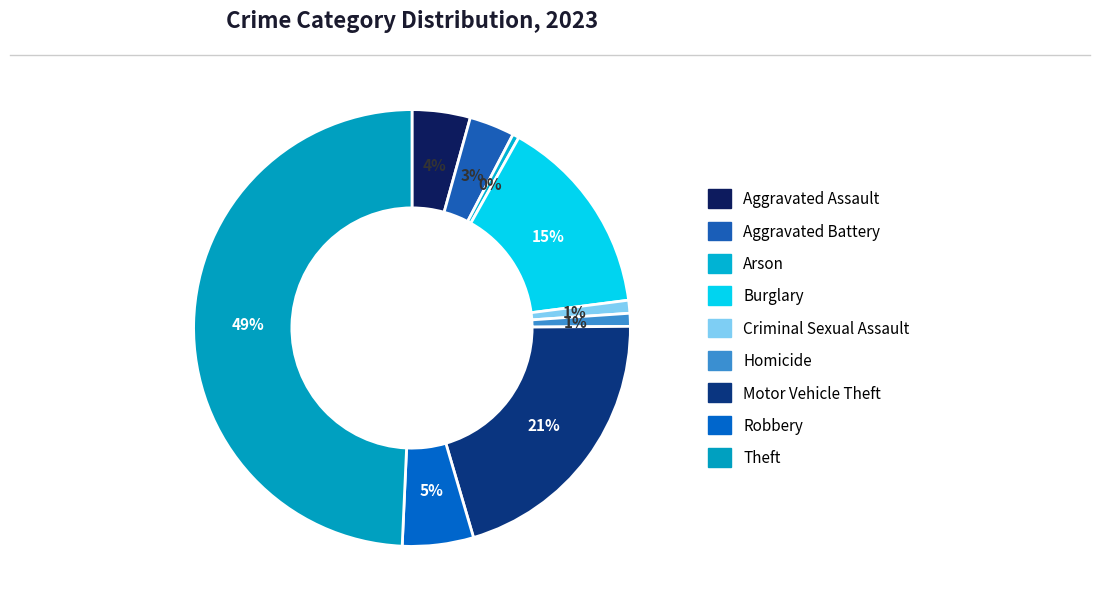

True or false: Homicide accounts for 13% of the total.

False